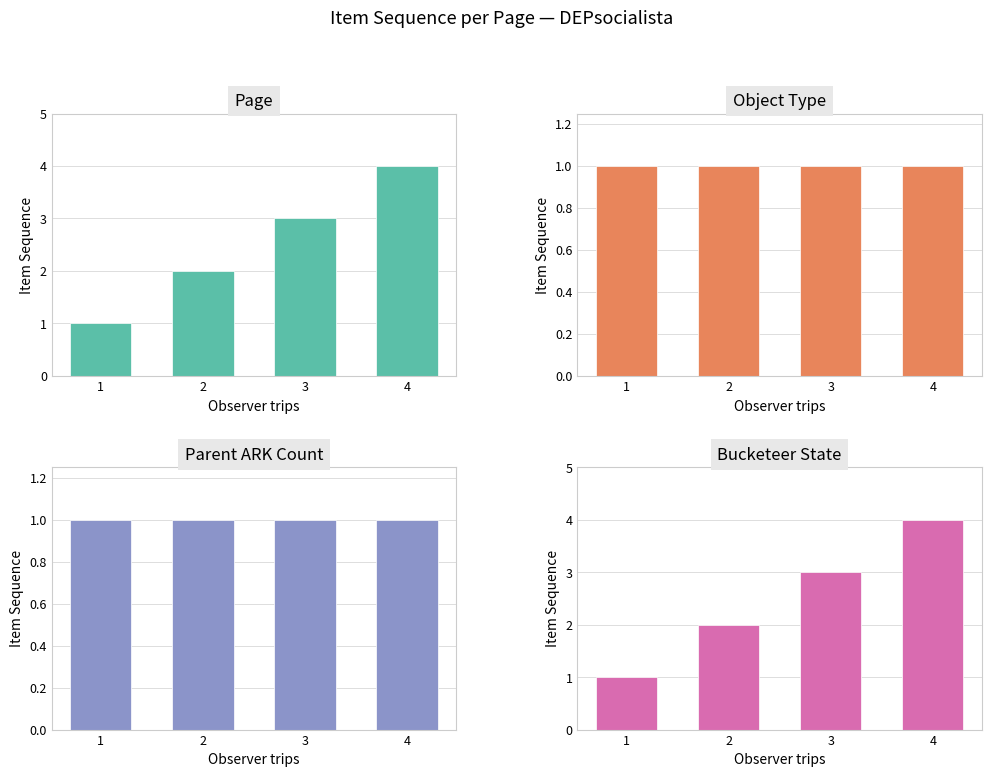

Count the number of data series in this chart.

4